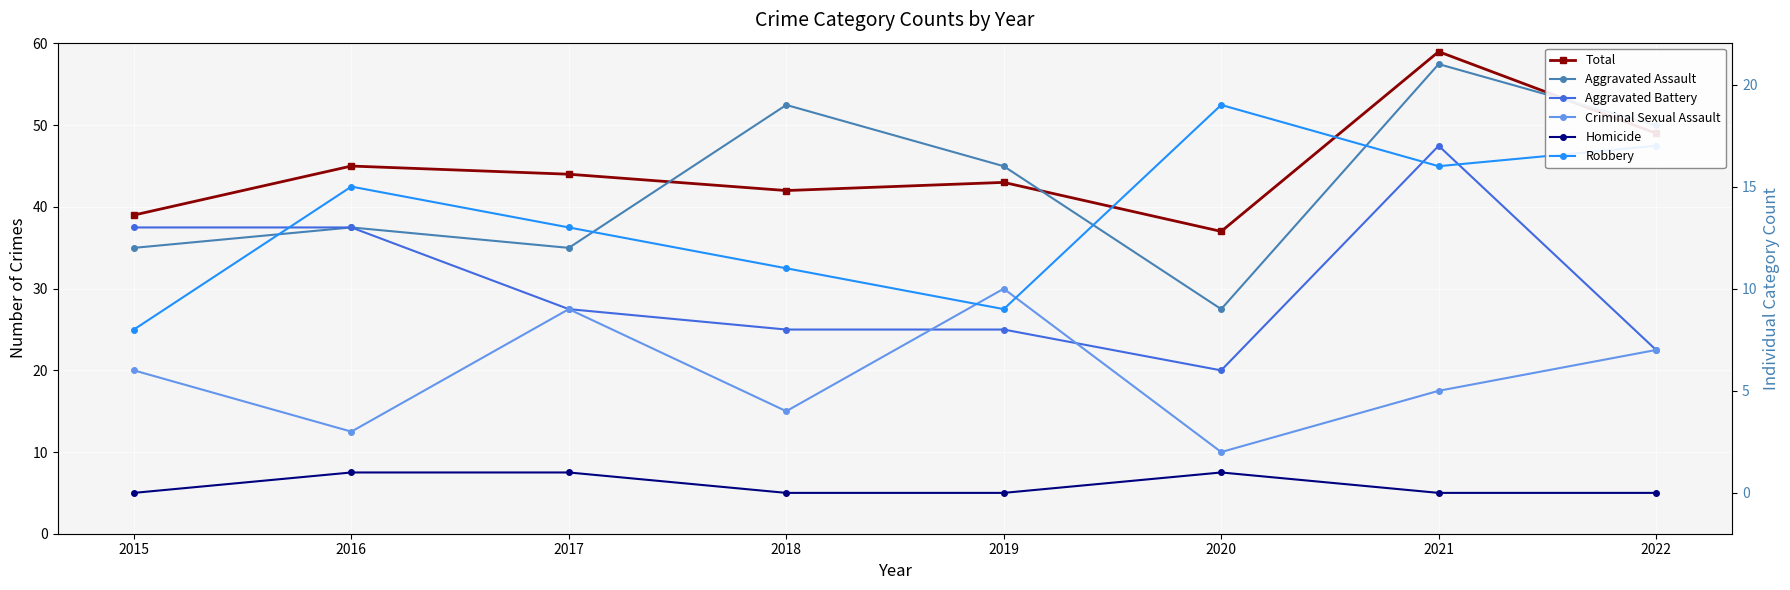

What is the total value across all series at 2020?

74